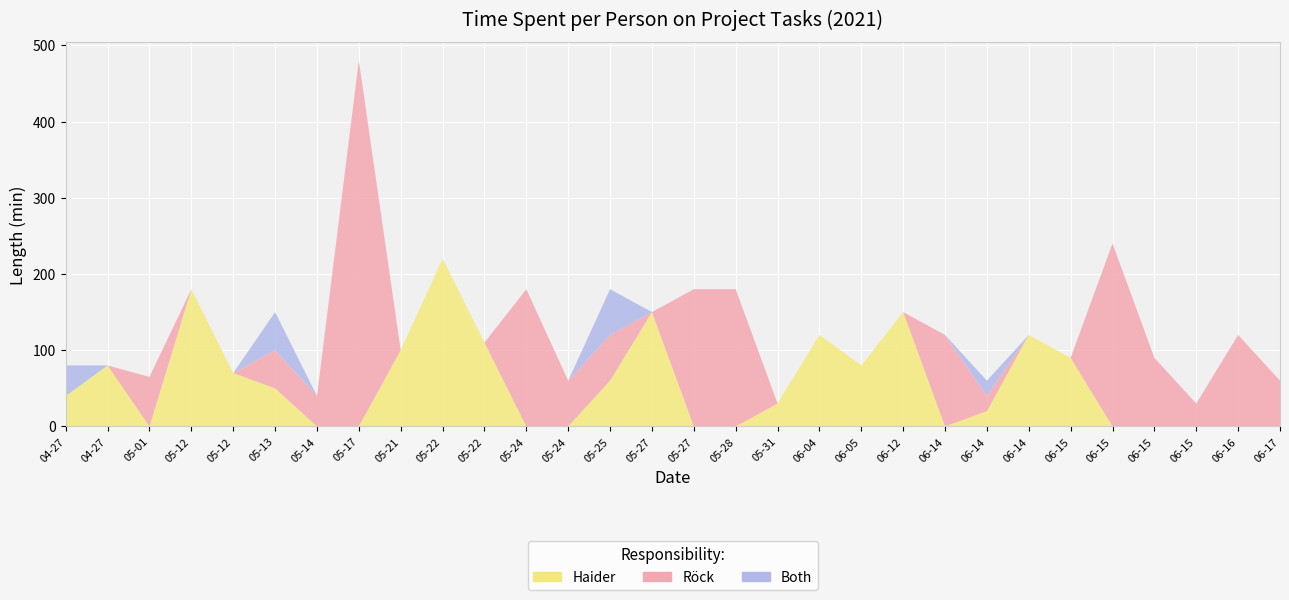

Reading right to left, extract all data points from this chart.

Haider: 2021-06-17=0	2021-06-16=0	2021-06-15=0	2021-06-15=0	2021-06-15=0	2021-06-15=90	2021-06-14=120	2021-06-14=20	2021-06-14=0	2021-06-12=150	2021-06-05=80	2021-06-04=120	2021-05-31=30	2021-05-28=0	2021-05-27=0	2021-05-27=150	2021-05-25=60	2021-05-24=0	2021-05-24=0	2021-05-22=110	2021-05-22=220	2021-05-21=100	2021-05-17=0	2021-05-14=0	2021-05-13=50	2021-05-12=70	2021-05-12=180	2021-05-01=0	2021-04-27=80	2021-04-27=40
Röck: 2021-06-17=60	2021-06-16=120	2021-06-15=30	2021-06-15=90	2021-06-15=240	2021-06-15=0	2021-06-14=0	2021-06-14=20	2021-06-14=120	2021-06-12=0	2021-06-05=0	2021-06-04=0	2021-05-31=0	2021-05-28=180	2021-05-27=180	2021-05-27=0	2021-05-25=60	2021-05-24=60	2021-05-24=180	2021-05-22=0	2021-05-22=0	2021-05-21=0	2021-05-17=480	2021-05-14=40	2021-05-13=50	2021-05-12=0	2021-05-12=0	2021-05-01=65	2021-04-27=0	2021-04-27=0
Both: 2021-06-17=0	2021-06-16=0	2021-06-15=0	2021-06-15=0	2021-06-15=0	2021-06-15=0	2021-06-14=0	2021-06-14=20	2021-06-14=0	2021-06-12=0	2021-06-05=0	2021-06-04=0	2021-05-31=0	2021-05-28=0	2021-05-27=0	2021-05-27=0	2021-05-25=60	2021-05-24=0	2021-05-24=0	2021-05-22=0	2021-05-22=0	2021-05-21=0	2021-05-17=0	2021-05-14=0	2021-05-13=50	2021-05-12=0	2021-05-12=0	2021-05-01=0	2021-04-27=0	2021-04-27=40